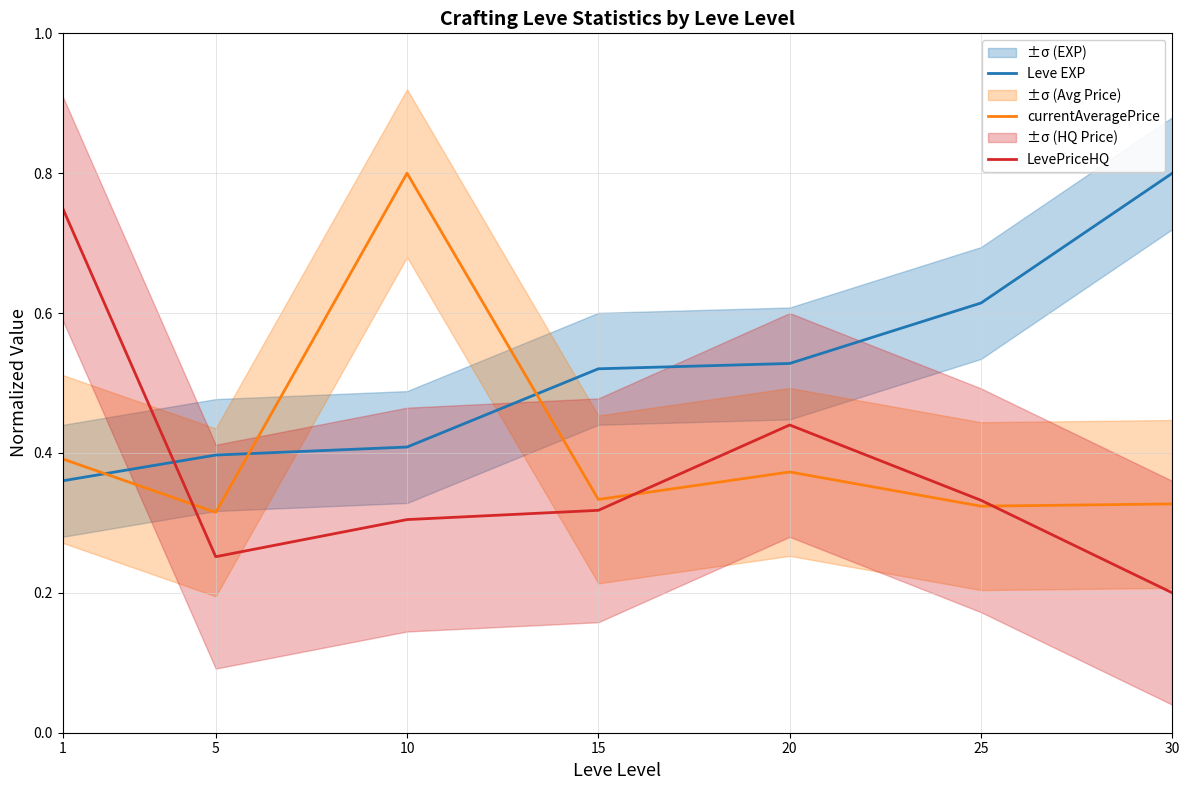

Is it true that Leve EXP equals 0.6 at 10?

False